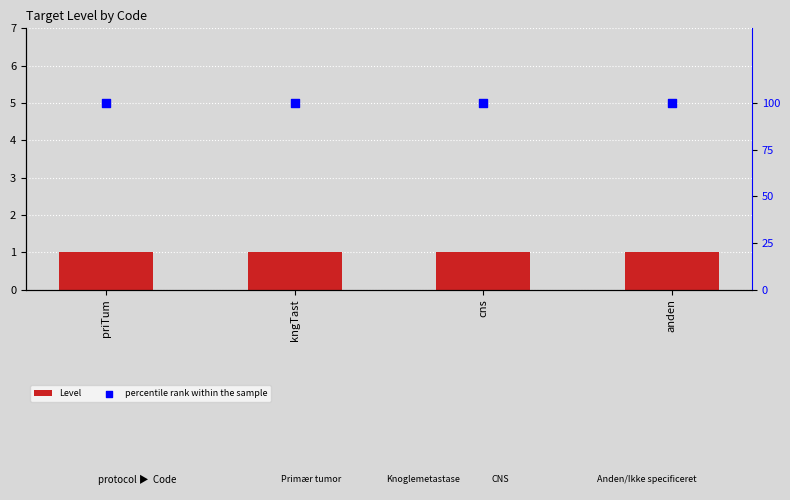

Which series contains the lowest Y value?

Level